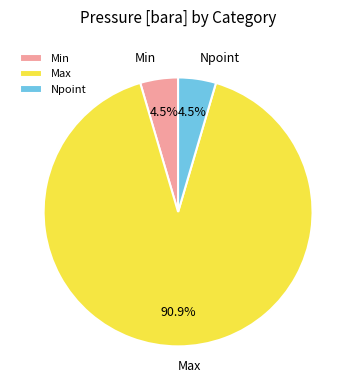

The Max slice represents 99% of the pie. True or false?

False